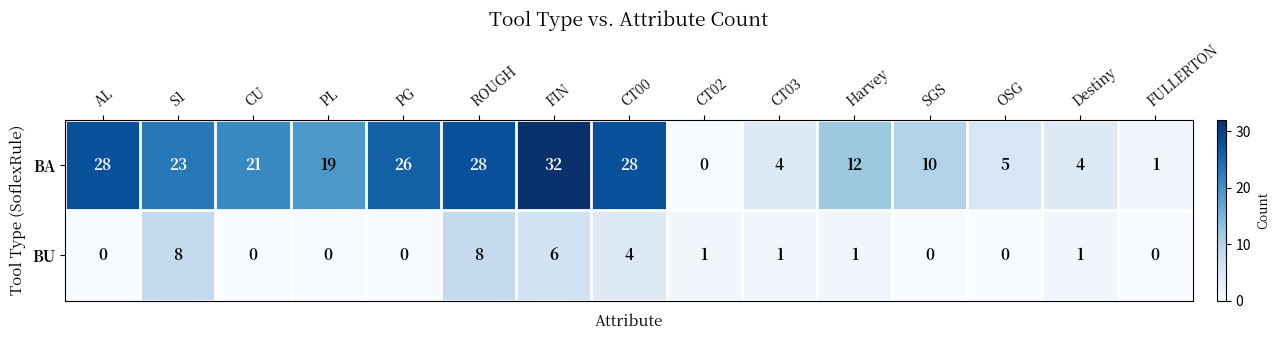

List the series in order of their overall mean, highest first.

BA, BU